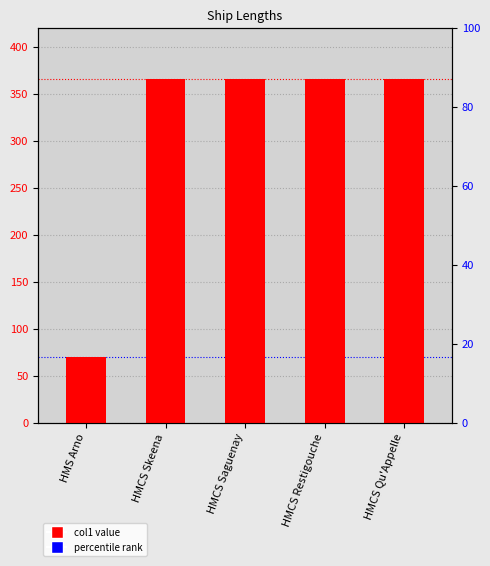

Reading left to right, extract all data points from this chart.

70.1	366.0	366.0	366.0	366.0